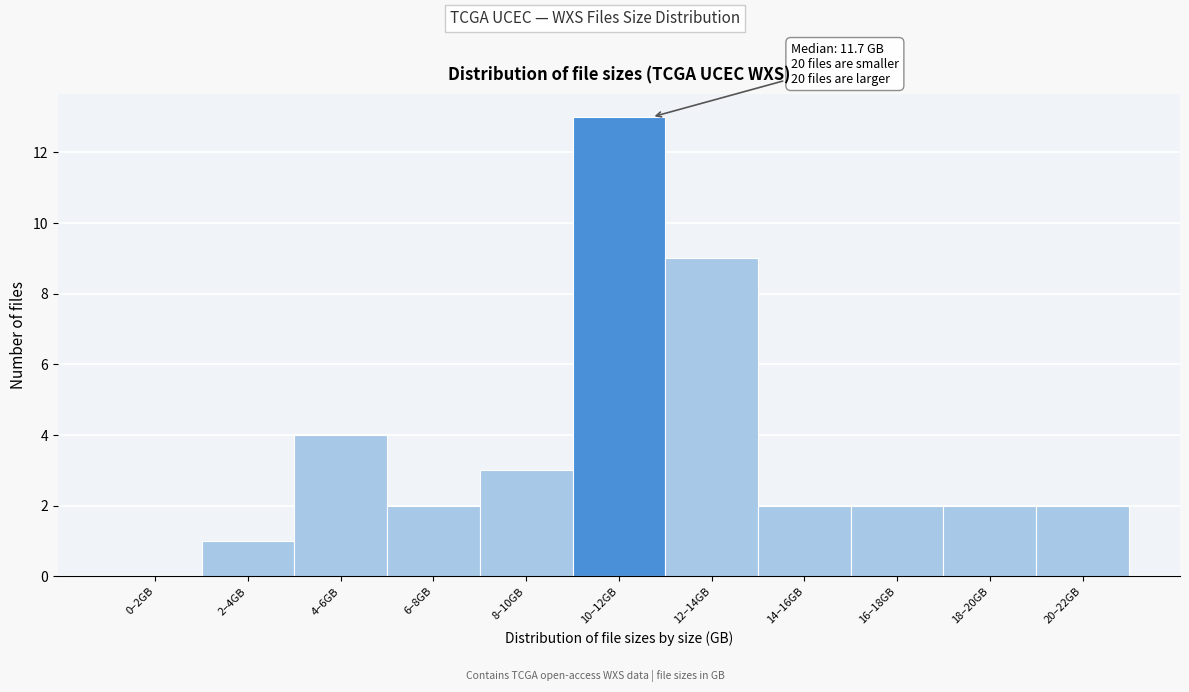

Reading left to right, extract all data points from this chart.

0–2GB=0	2–4GB=1	4–6GB=4	6–8GB=2	8–10GB=3	10–12GB=13	12–14GB=9	14–16GB=2	16–18GB=2	18–20GB=2	20–22GB=2